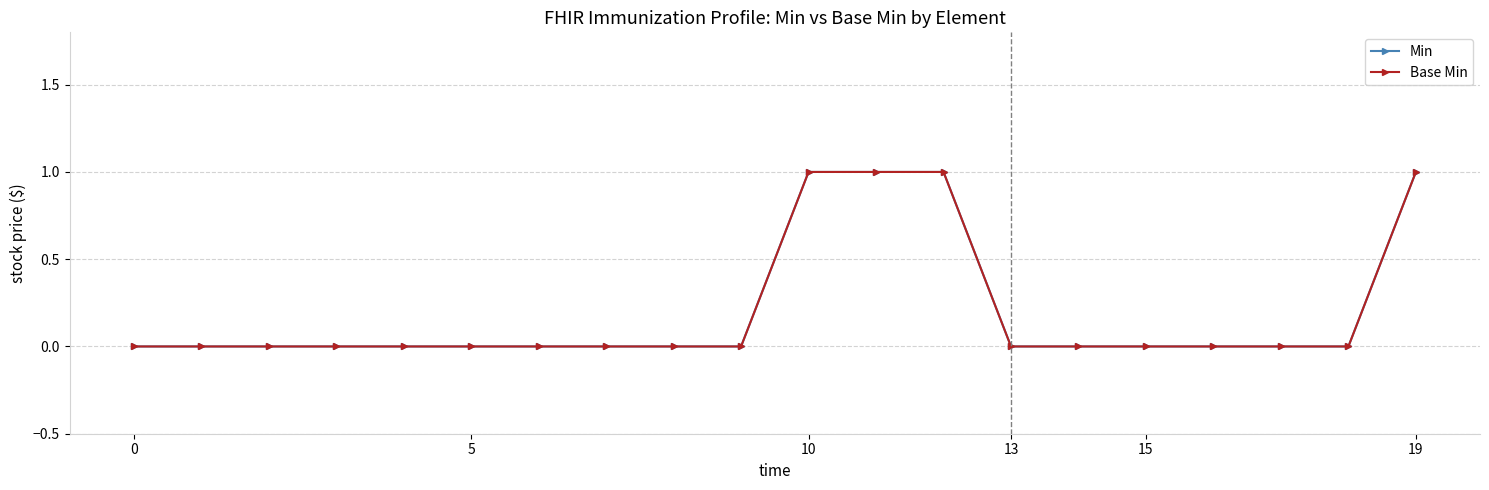

What is the label of the 3rd point from the right?

17